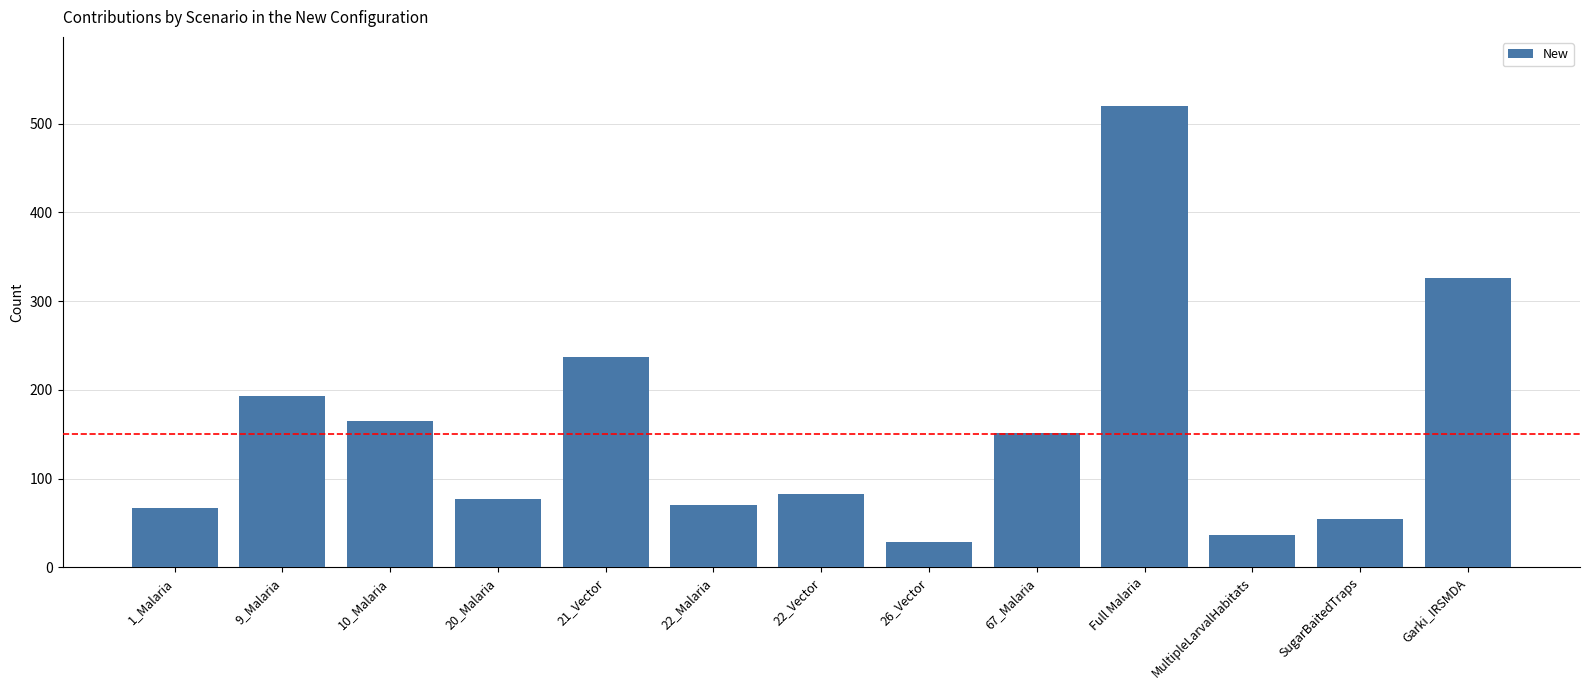

What is the difference between the maximum and second lowest values?

484